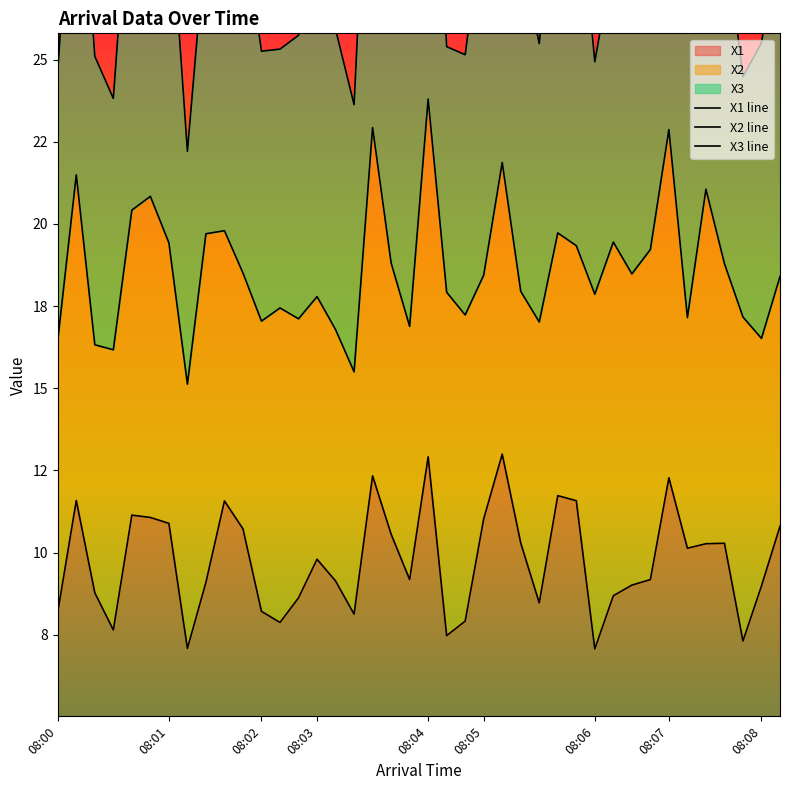

The X1 line series shows 19.9 at 08:04. True or false?

False